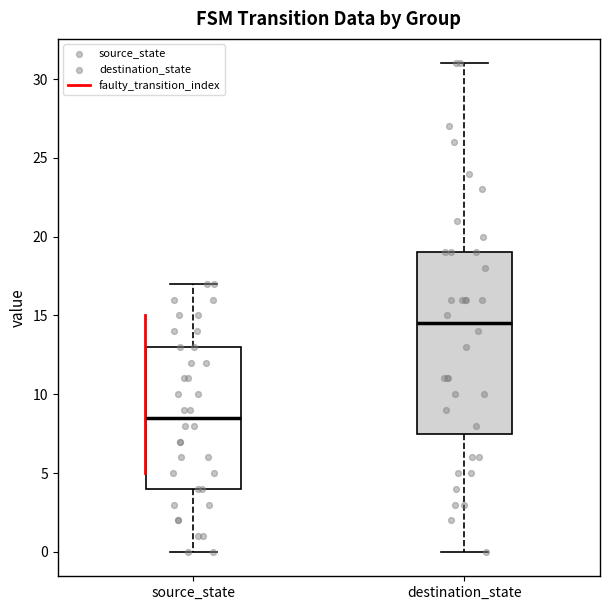

Which box has the lowest median line?

source_state